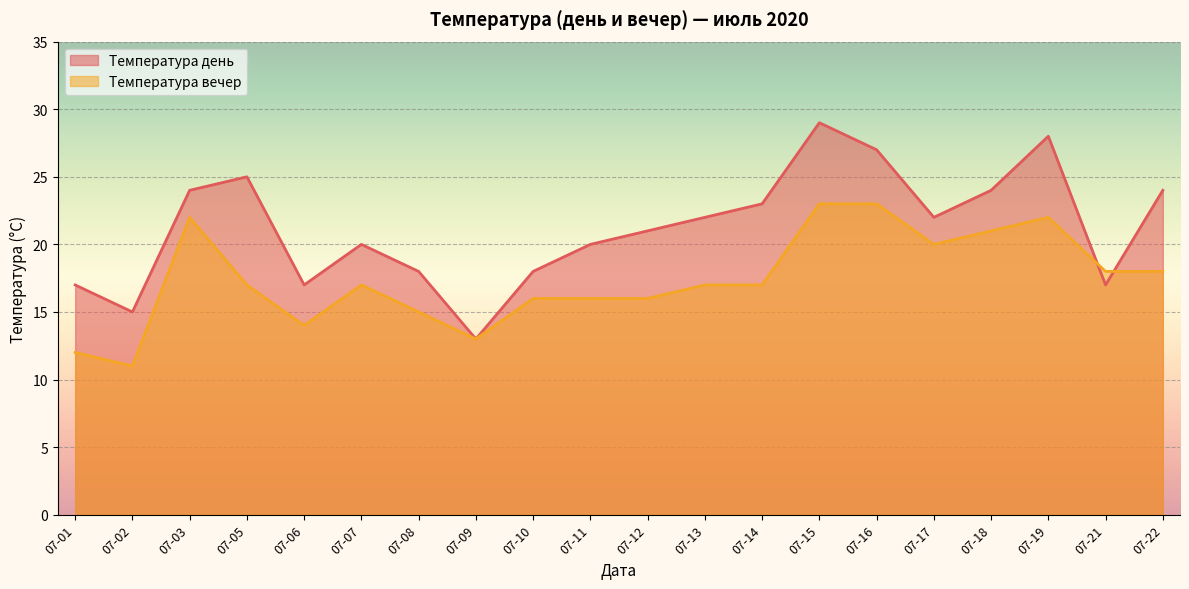

How many lines are shown in the chart?

2